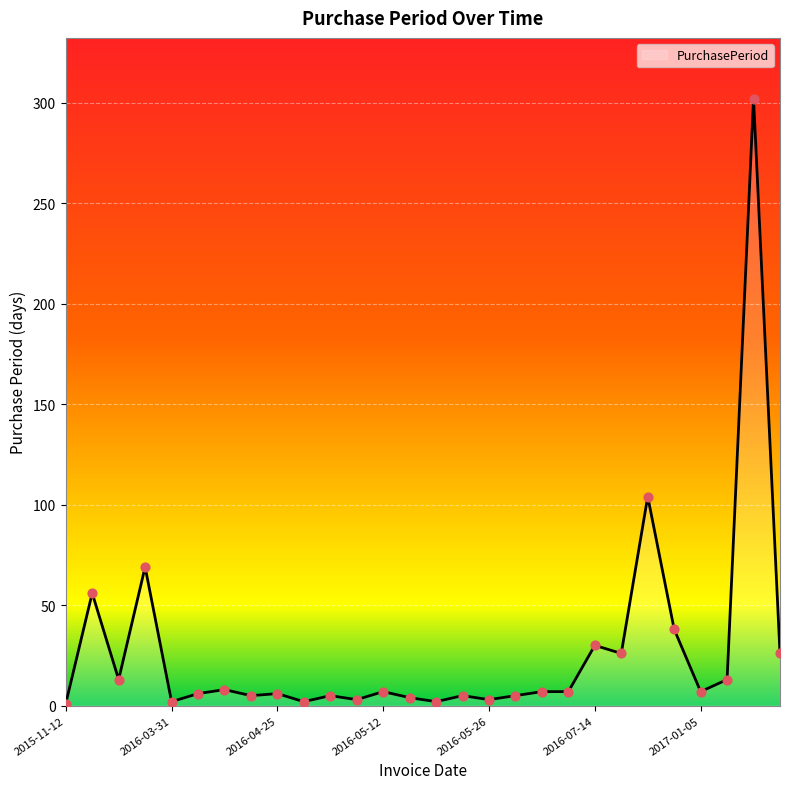

What is the greatest value displayed?

302